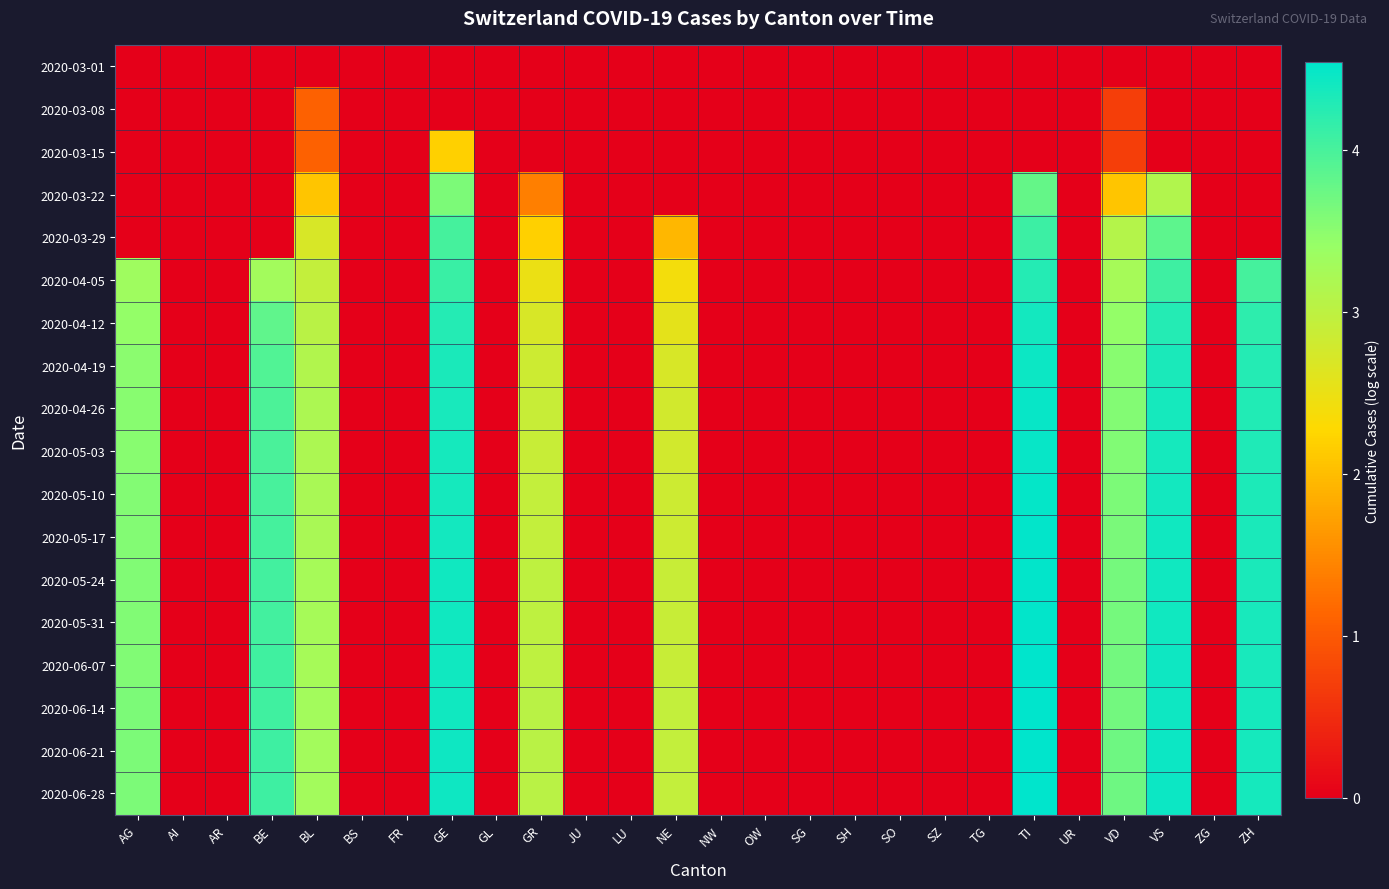

How many categories are shown in the chart?

26